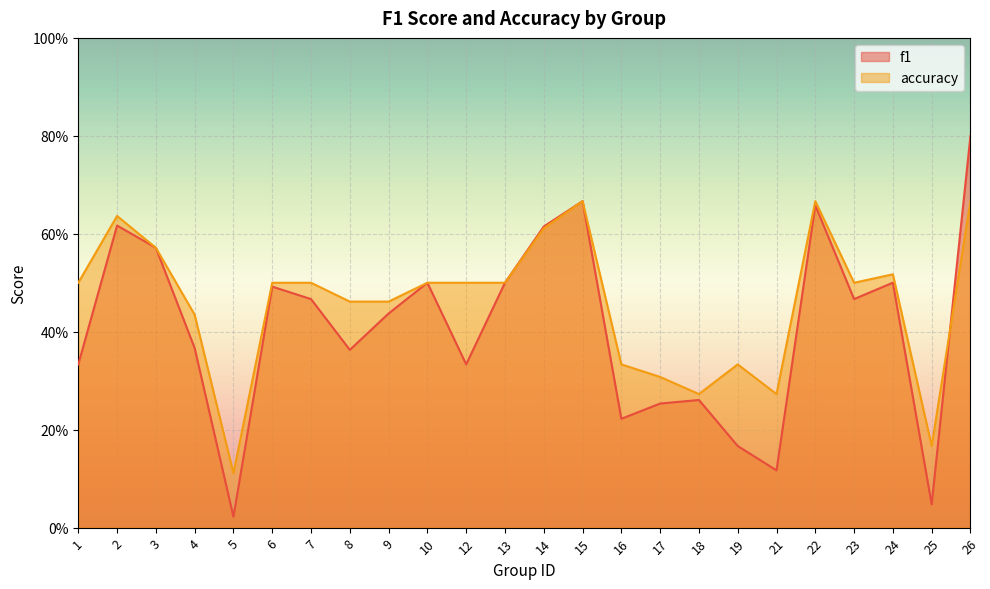

Which label corresponds to the smallest value in the chart?

5